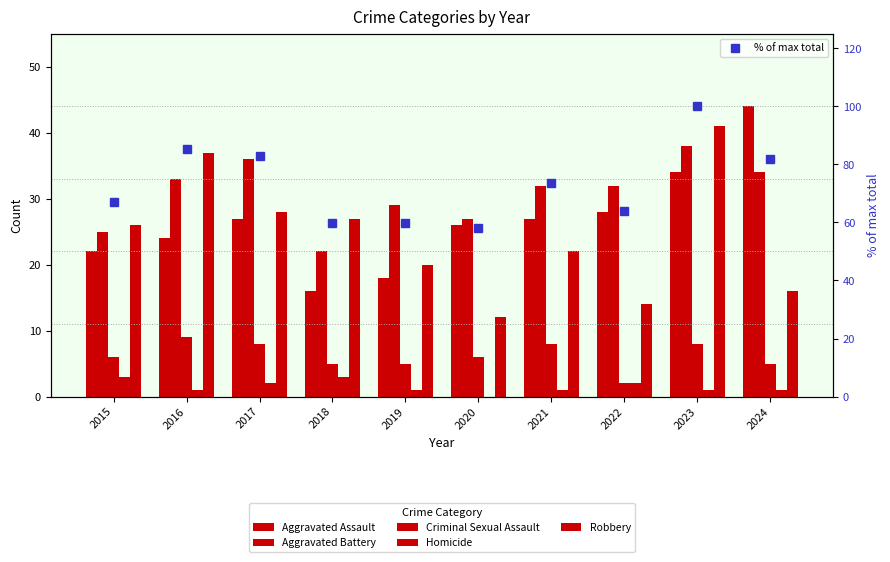

What are all the series names shown in the legend?

Aggravated Assault, Aggravated Battery, Criminal Sexual Assault, Homicide, Robbery, % of max total